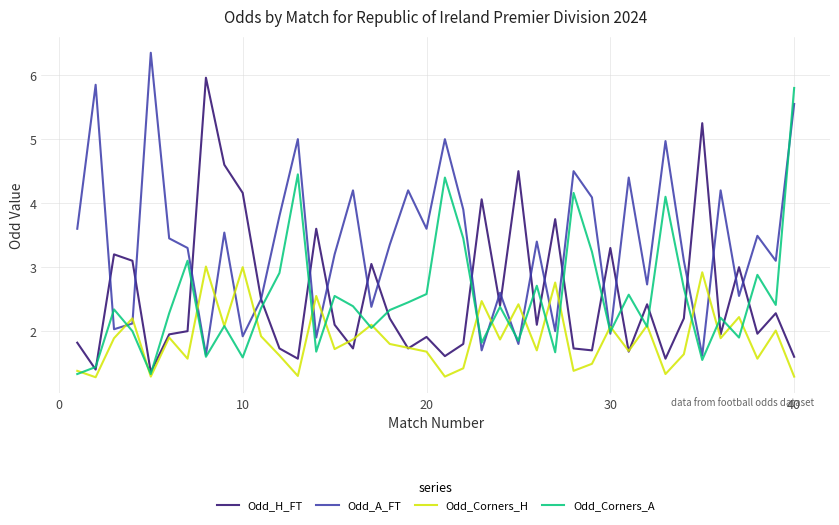

Which series has the largest total across all categories?

Odd_A_FT